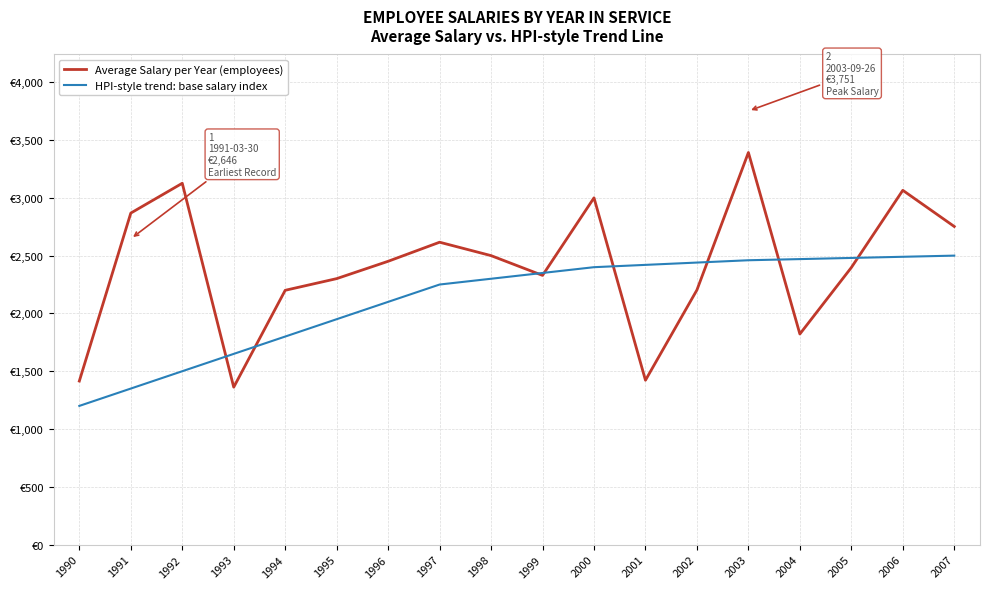

At which category is the sum across all series the highest?

2003